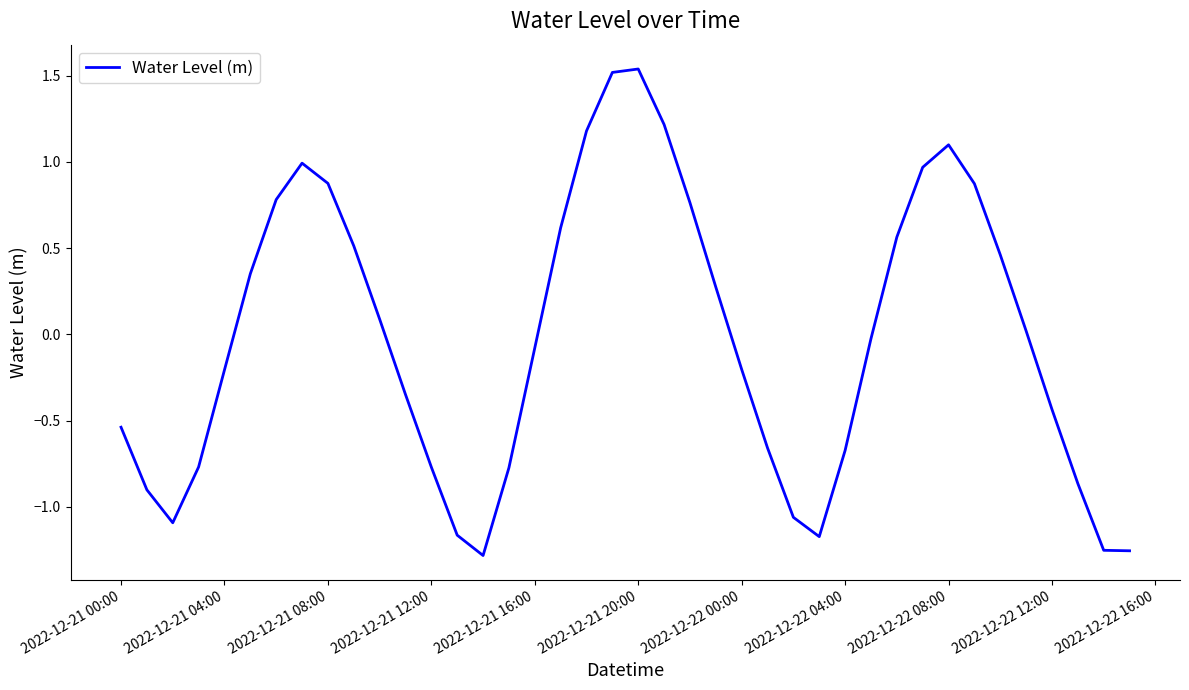

What is the difference between the maximum and minimum values?

2.8